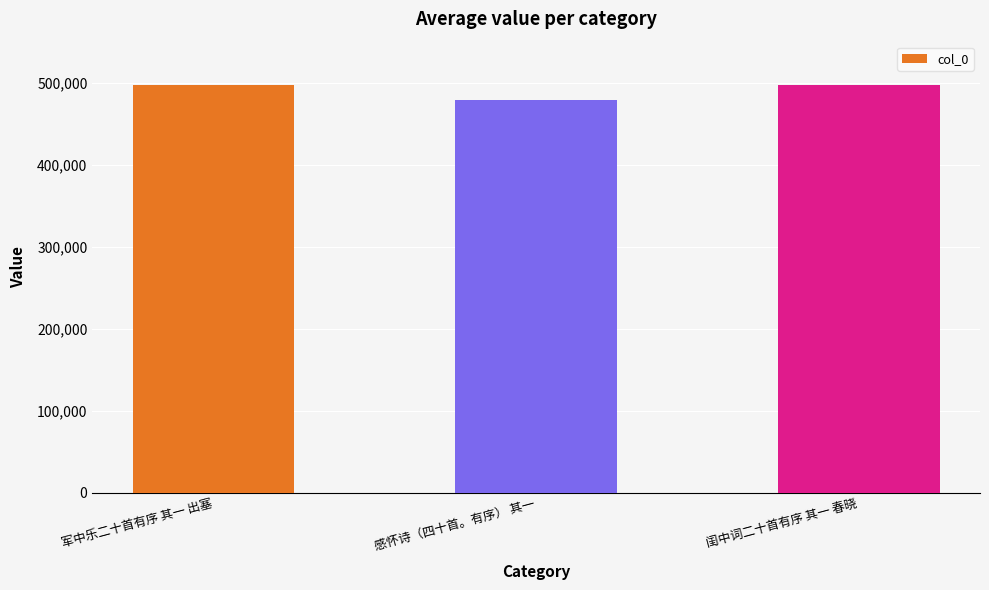

Which has a higher value, 军中乐二十首有序 其一 出塞 or 感怀诗（四十首。有序） 其一?

军中乐二十首有序 其一 出塞